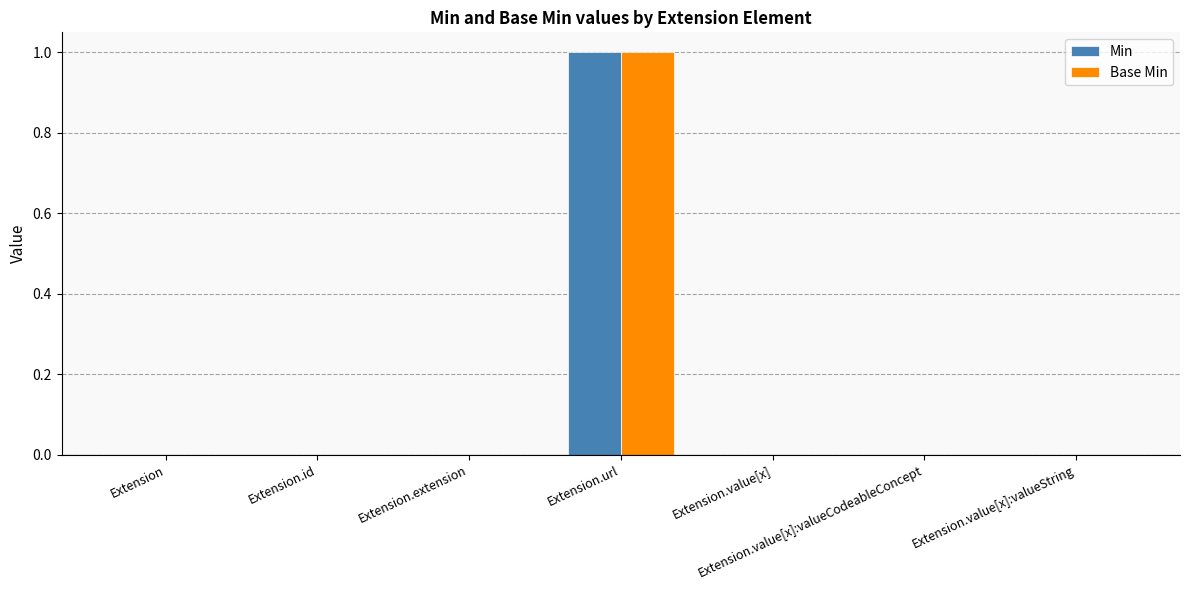

Reading right to left, extract all data points from this chart.

Min: 0	0	0	1	0	0	0
Base Min: 0	0	0	1	0	0	0